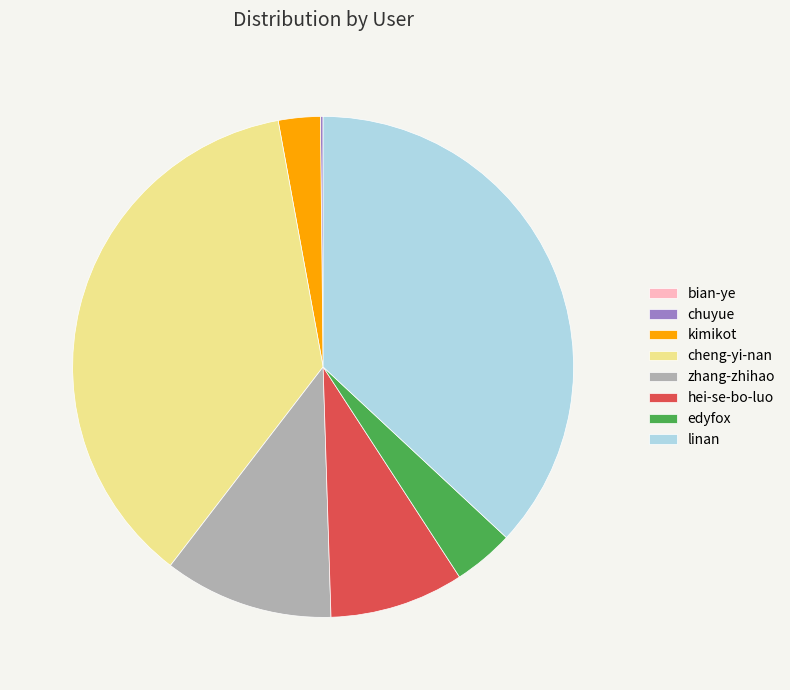

Is the sum of zhang-zhihao and edyfox greater than half?

No